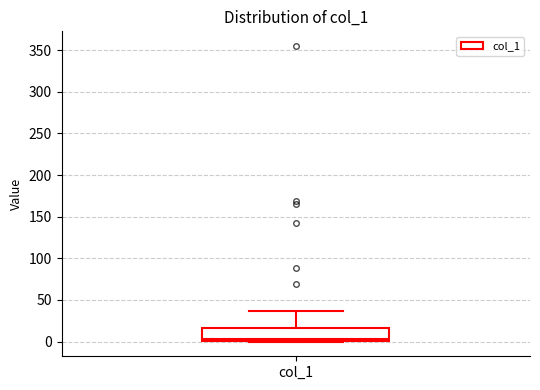

Read this box plot against the y-axis: the position of the median line, the range covered by the box, and the ends of both whiskers. The values are not printed on the chart, so give them approximately, as read against the axis.

median 5, box 0 to 15, whiskers 0 to 35